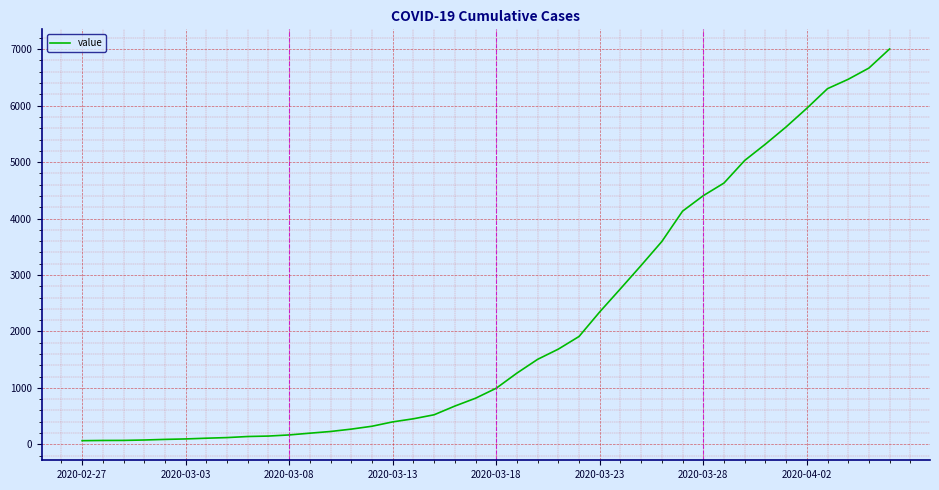

What is the difference between the maximum and minimum values?

6940